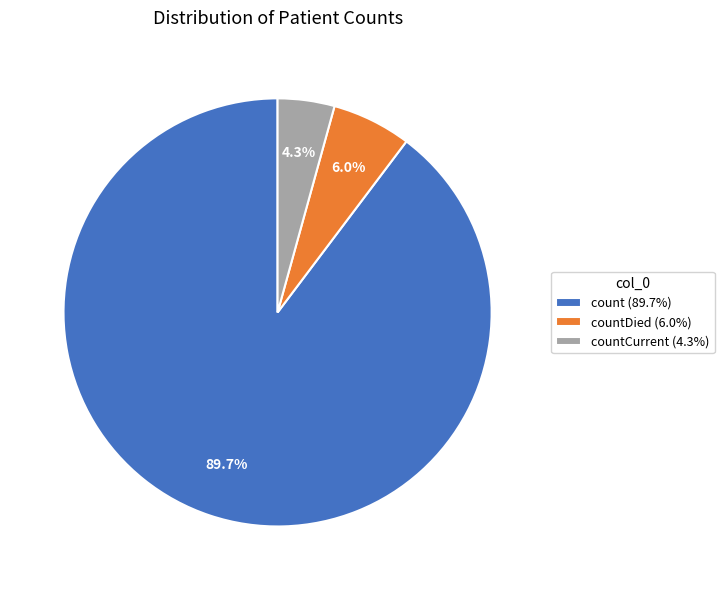

Approximately how many times larger is the value at count (89.7%) compared to countCurrent (4.3%)?

20.9